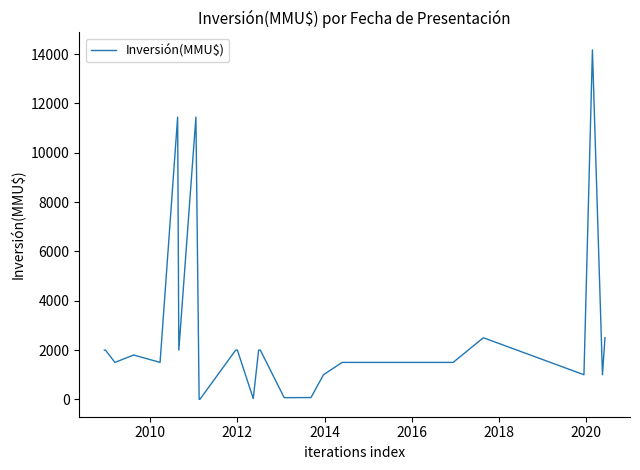

What is the difference between the maximum and minimum values?

14165